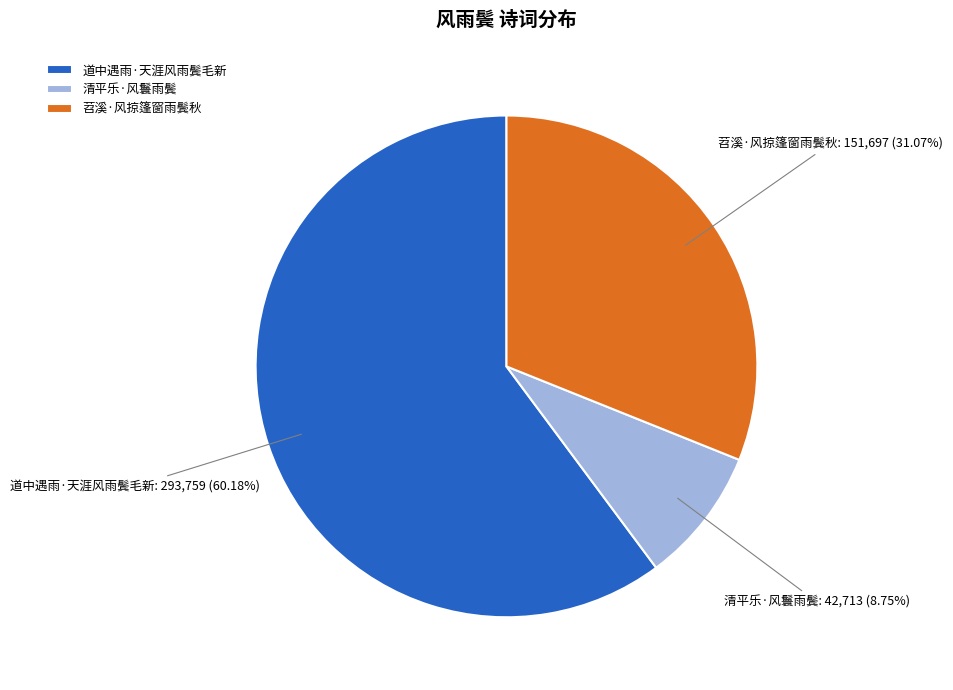

To the nearest percent, what percentage of the pie is 苕溪·风掠篷窗雨鬓秋?

31%